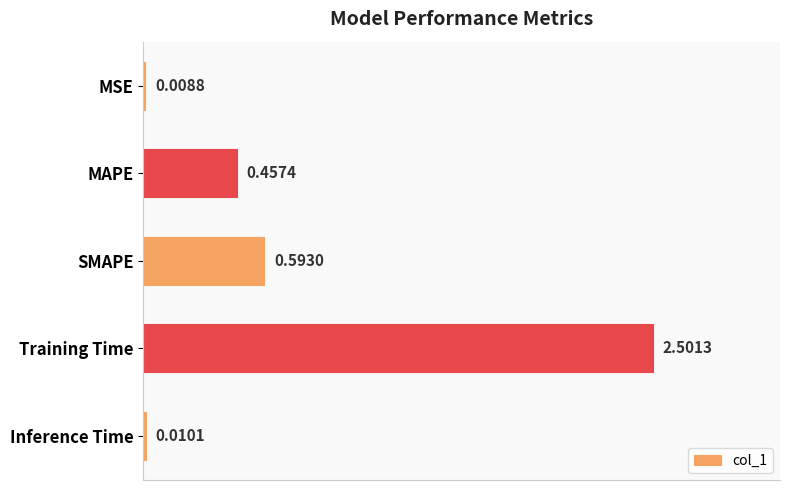

At which label is the value closest to 1?

SMAPE